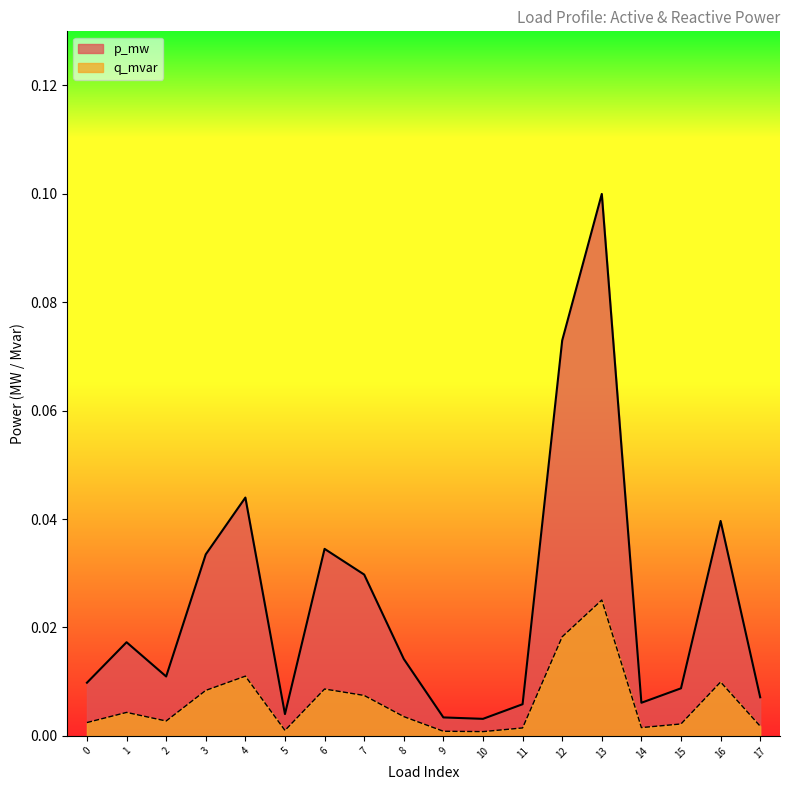

What is the total value across all series at 4?

0.1